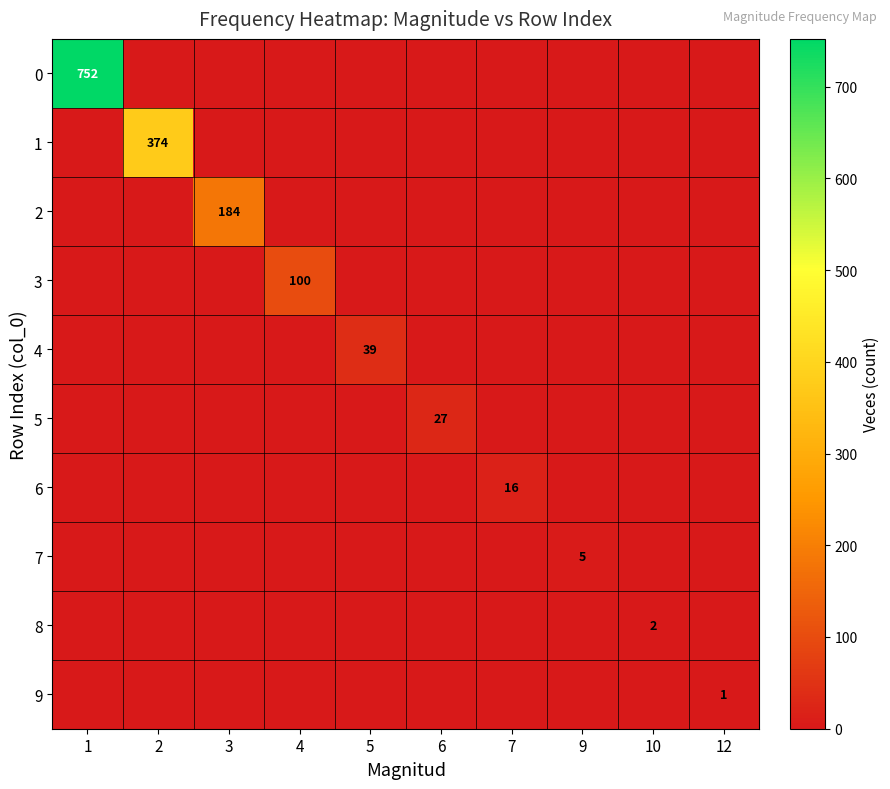

How many positive values does the 9 series have?

1